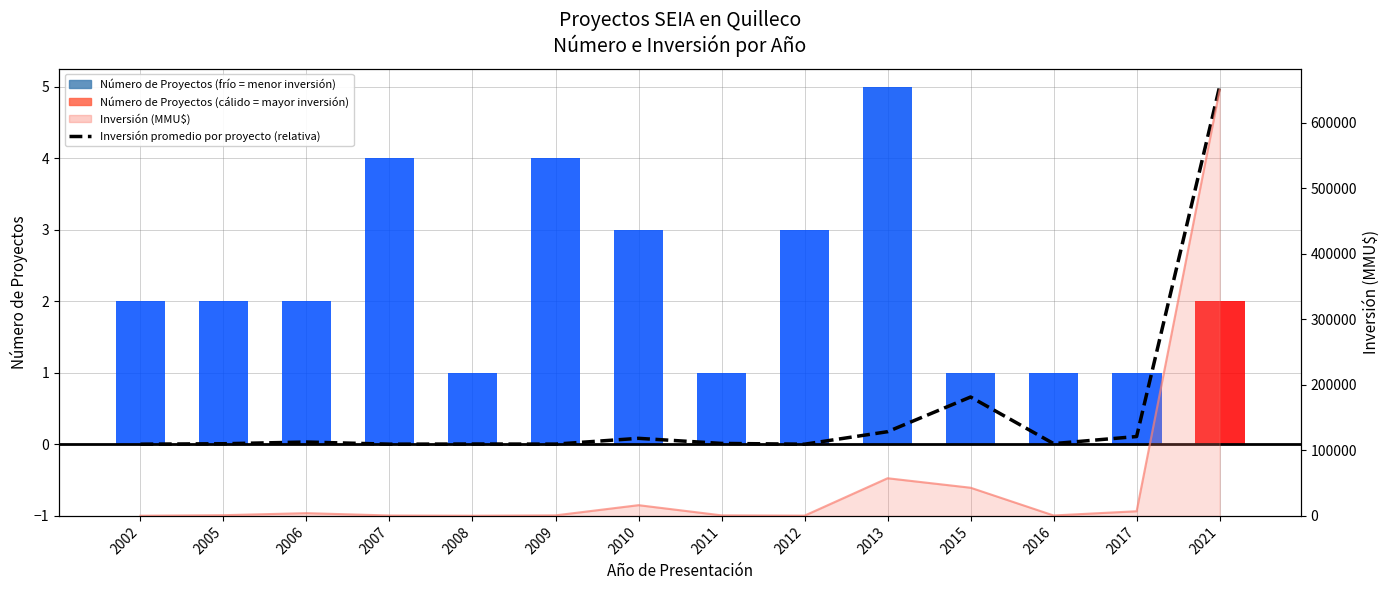

Reading right to left, extract all data points from this chart.

Inversión promedio por proyecto (relativa): 5.0	0.1	0.0	0.7	0.2	0.0	0.0	0.1	0.0	0.0	0.0	0.0	0.0	0.0
Número de Proyectos: 2.0	1.0	1.0	1.0	5.0	3.0	1.0	3.0	4.0	1.0	4.0	2.0	2.0	2.0